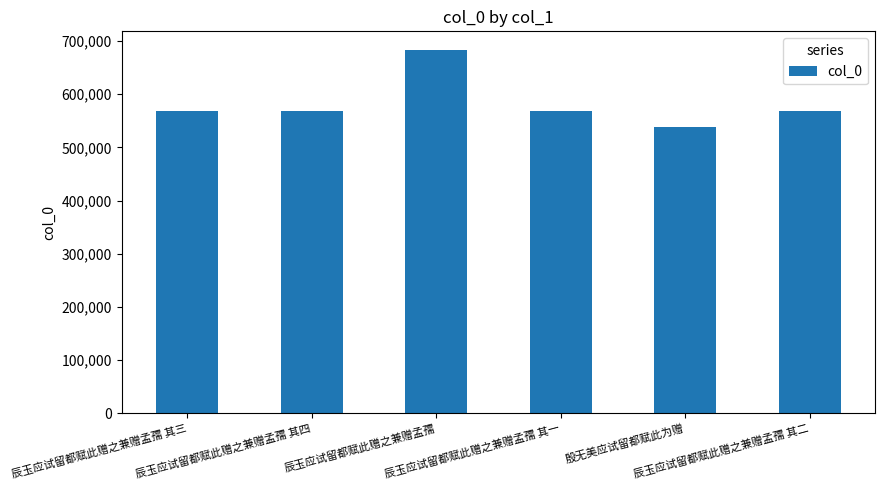

What is the minimum value shown in the chart?

538659